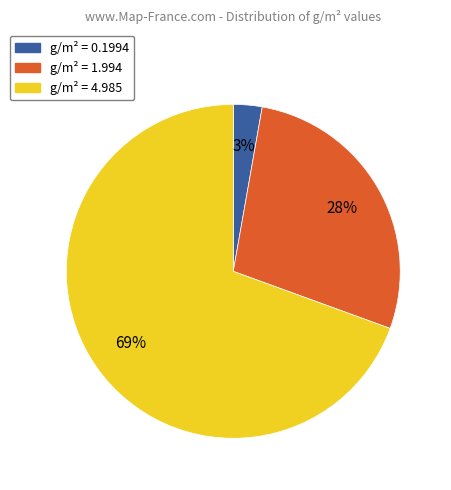

To the nearest percent, what is the average slice percentage?

33%